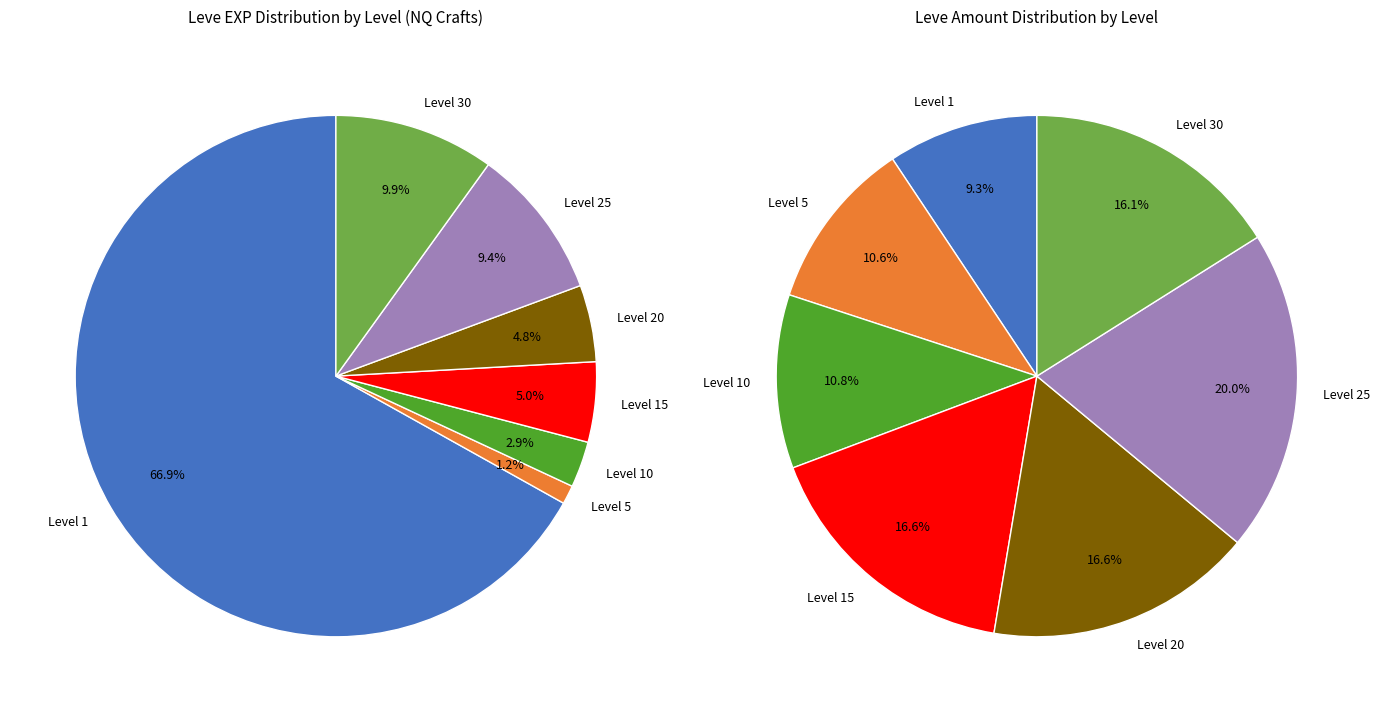

How many slices are in this pie chart?

7